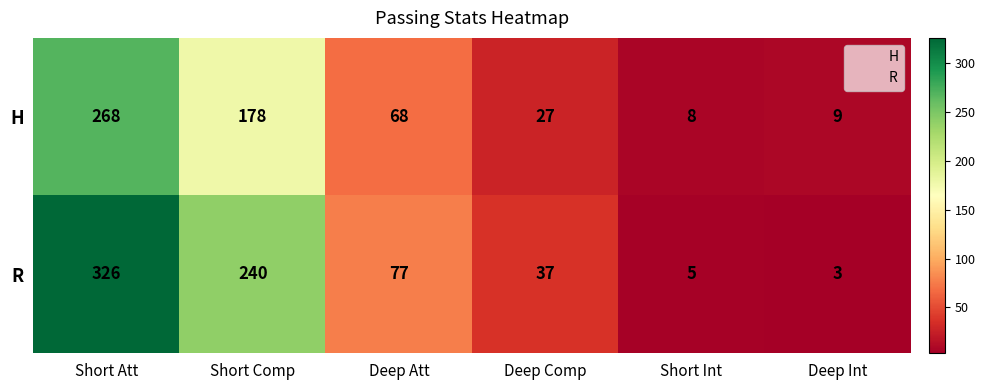

What is the sum of the R values at Deep Int and Deep Att?

80